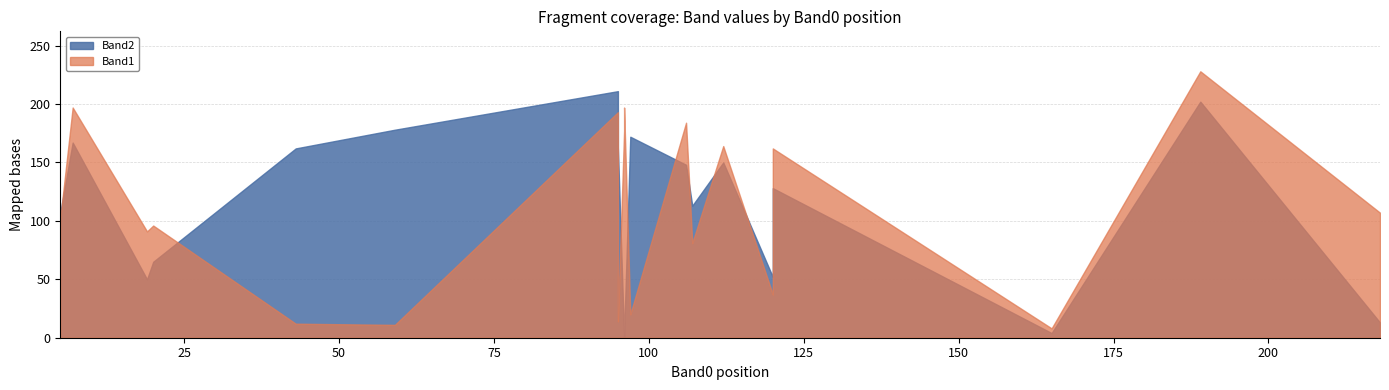

Between 95 and 96, which series saw the biggest shift?

Band2